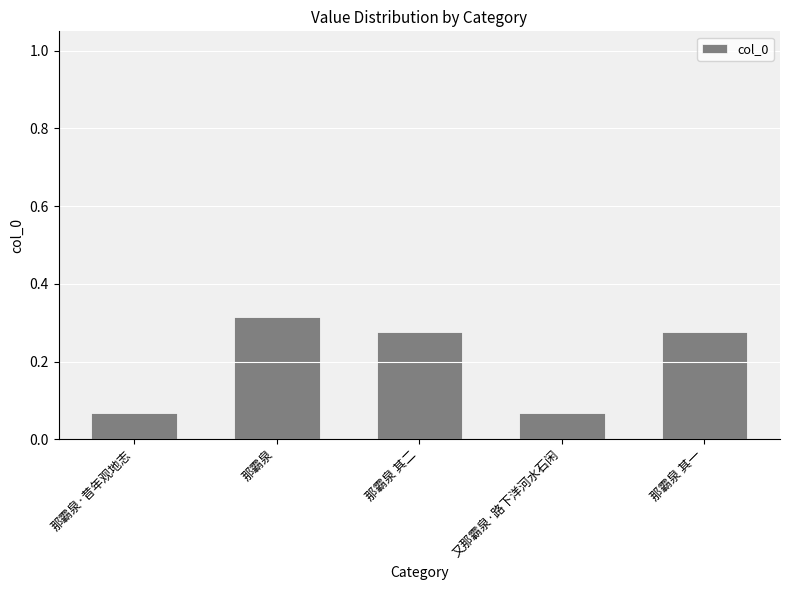

At which category does the chart reach its peak across all series?

那霸泉